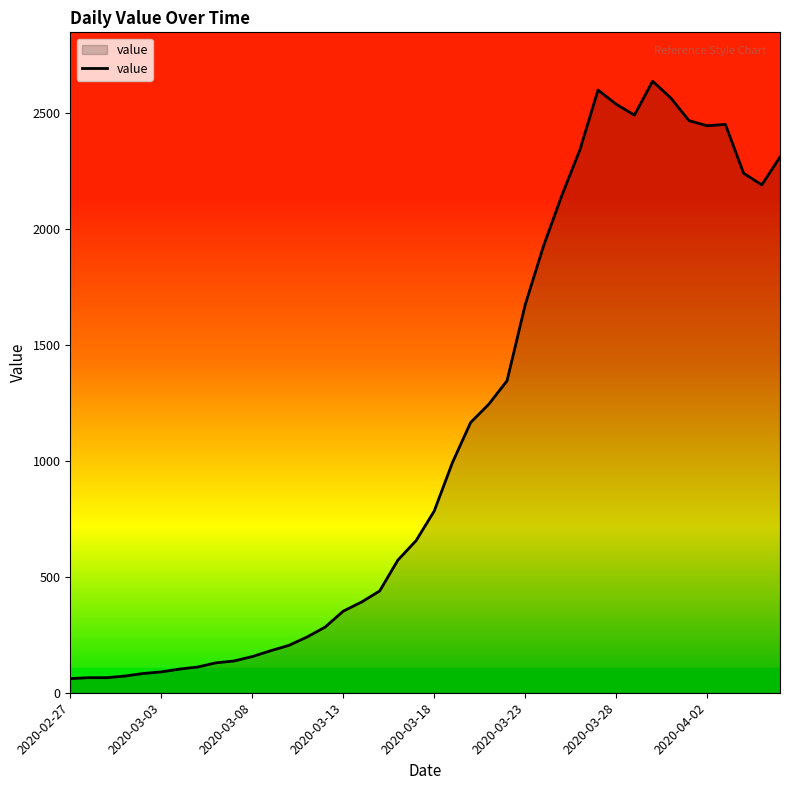

What is the minimum value shown in the chart?

61